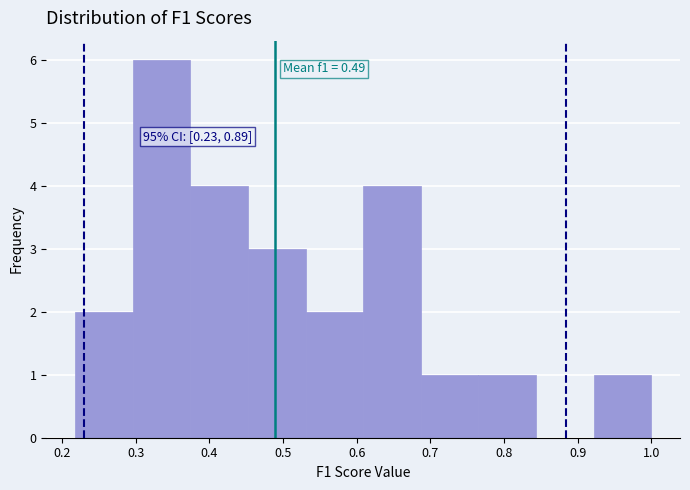

Over which range of the x-axis is the bar tallest?

0.30 to 0.37